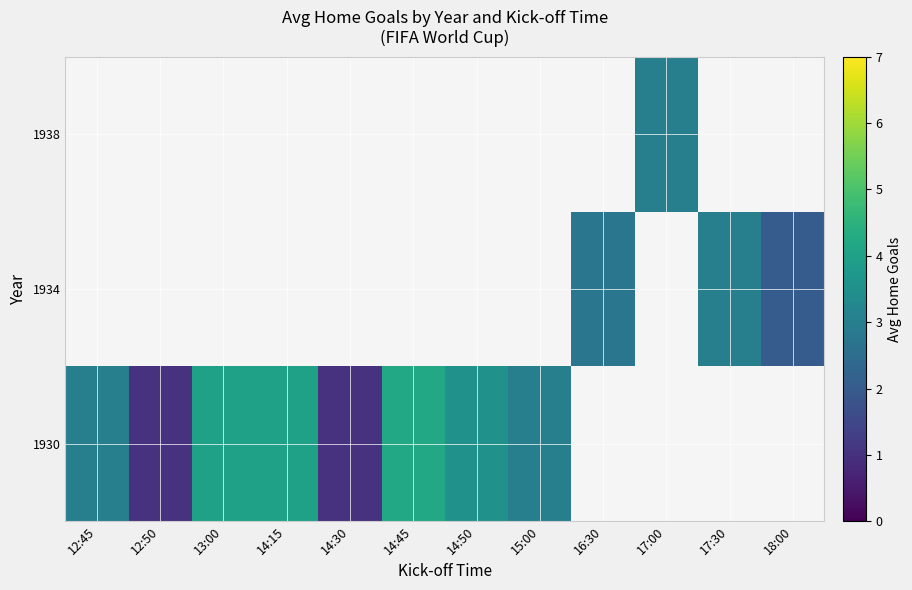

At which label does 1930 first exceed 4?

14:45